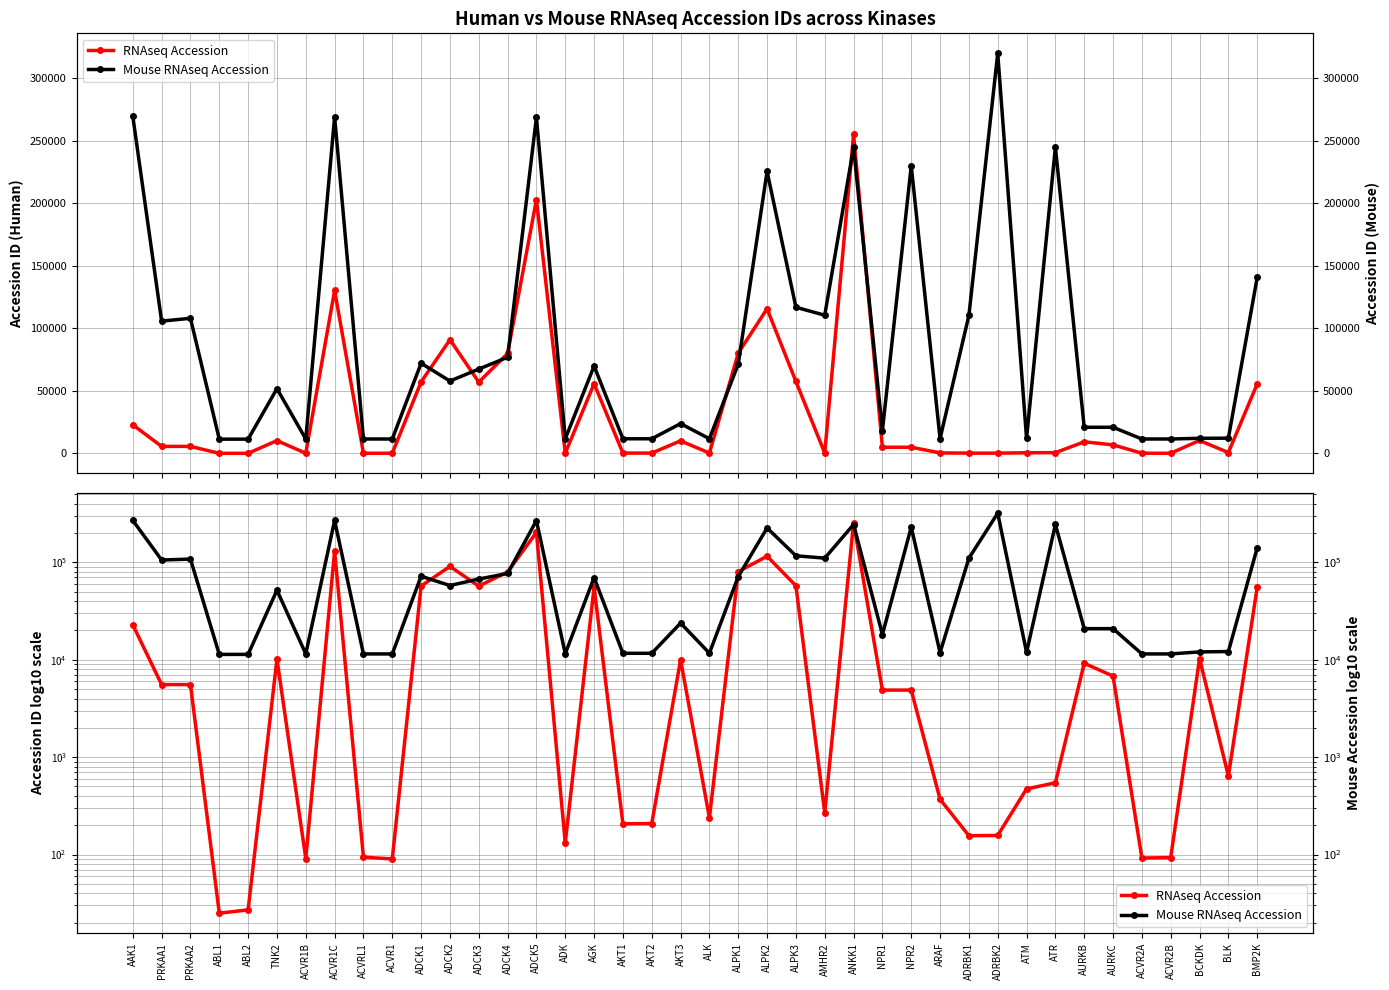

What is the spread (max minus min) of values at ACVR2B?

11388